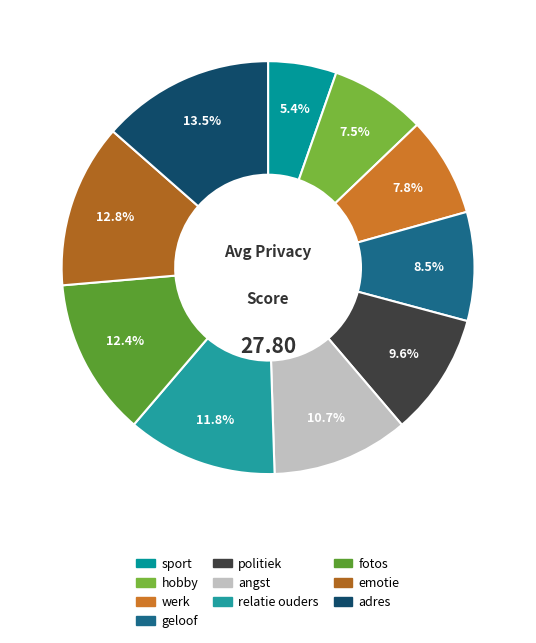

To the nearest percent, what percentage of the pie is werk?

8%